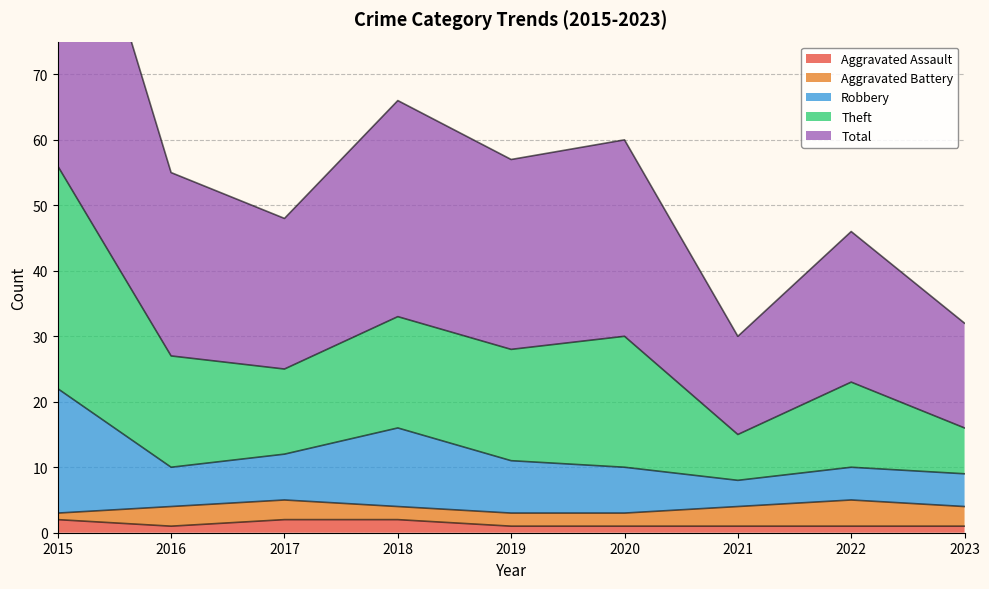

At which label is Total closest to 35?

2018